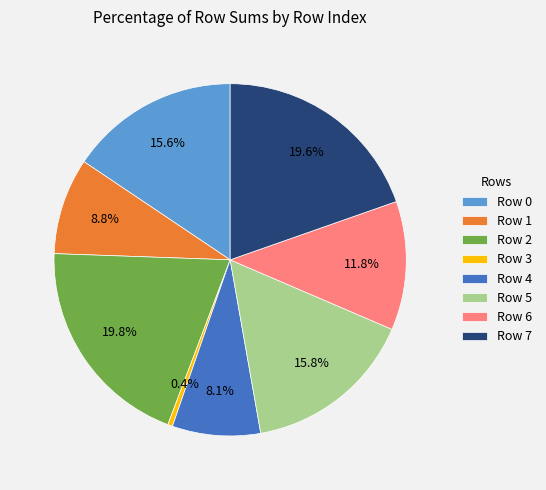

How many slices are in this pie chart?

8